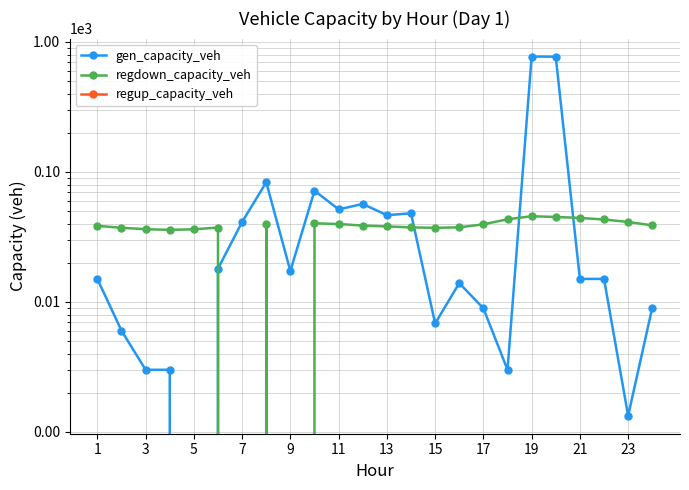

Rank the categories by regup_capacity_veh value from highest to lowest.

1, 3, 5, 7, 9, 11, 13, 15, 17, 19, 21, 23, 12, 13, 14, 15, 16, 17, 18, 19, 20, 21, 22, 23